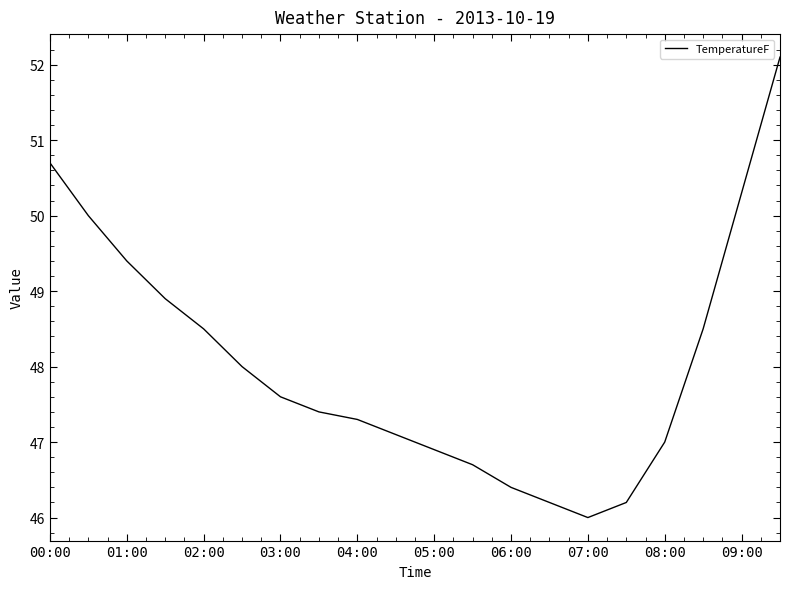

What is the difference between the maximum and minimum values?

6.1